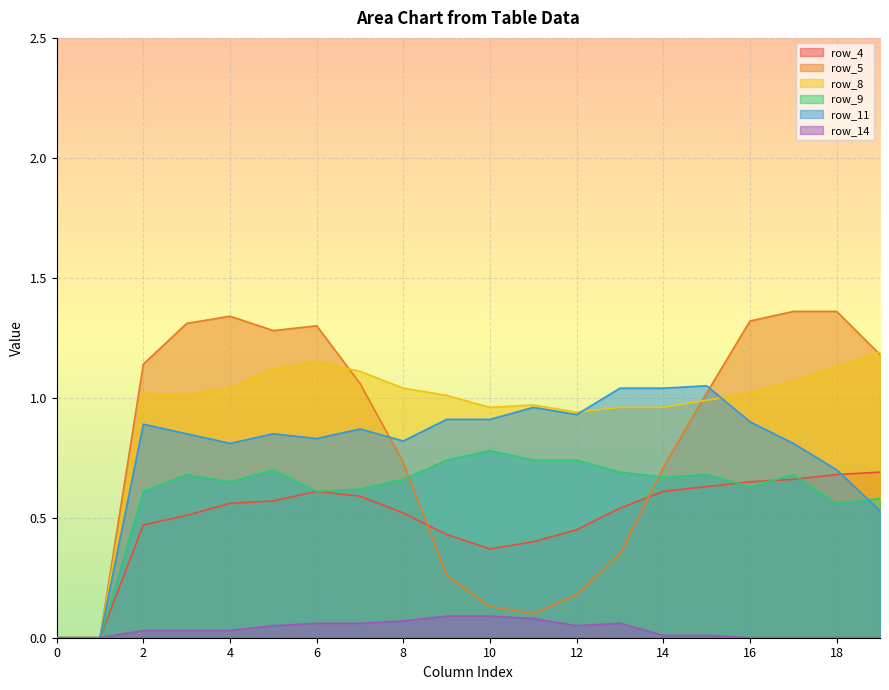

Which category has the highest value in the row_11 series?

15